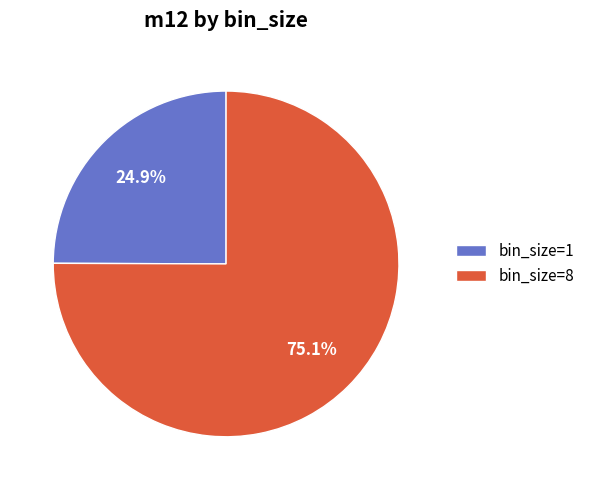

How much of the chart is everything except bin_size=8?

24.9%